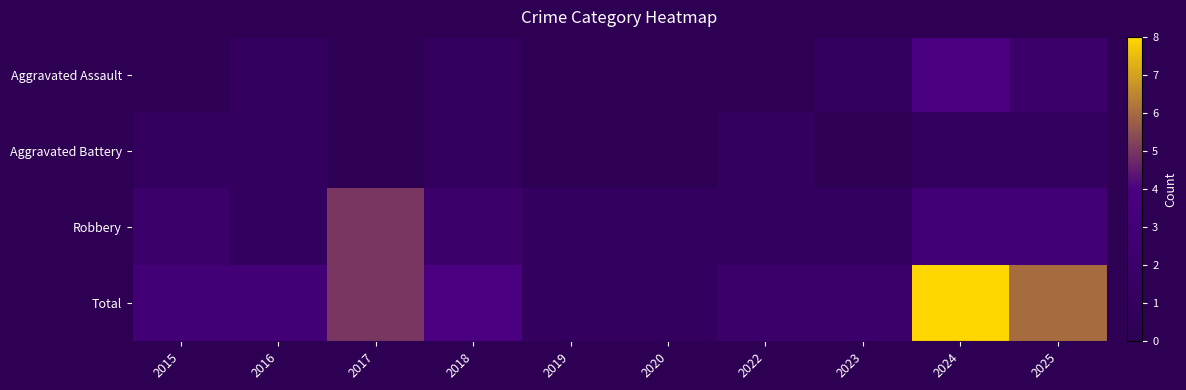

What is the difference between the maximum and minimum values in the Robbery series?

4.0